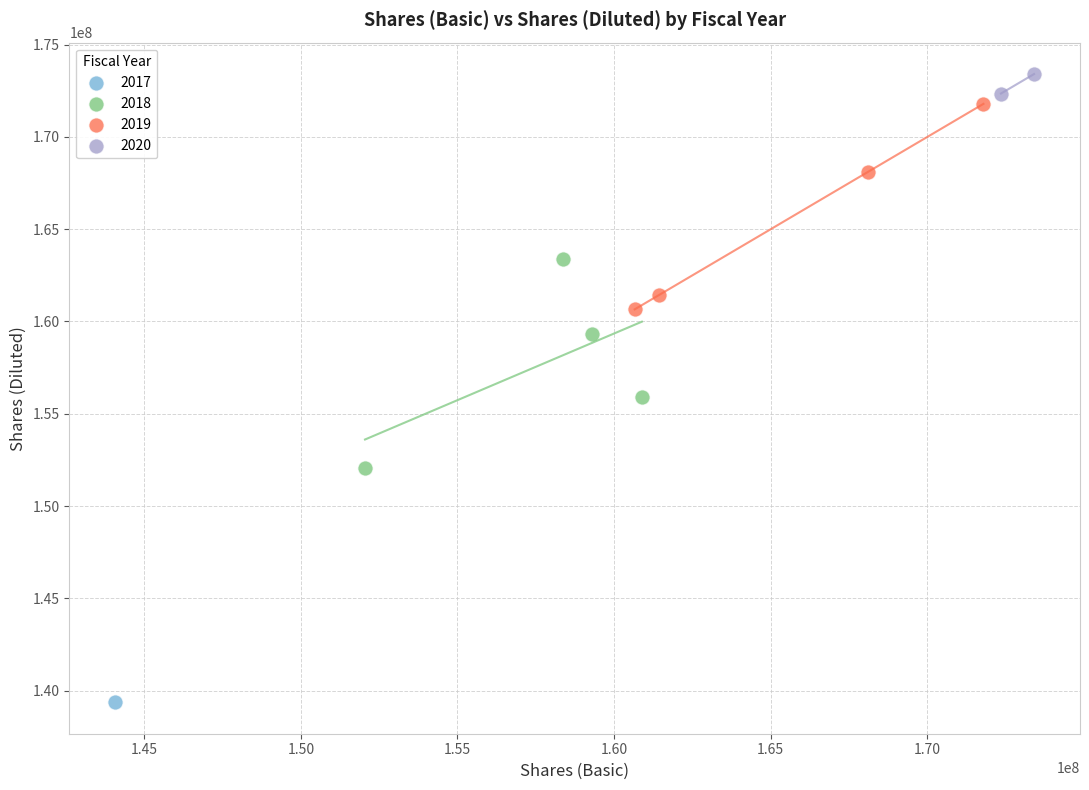

Which series contains the lowest Y value?

2017